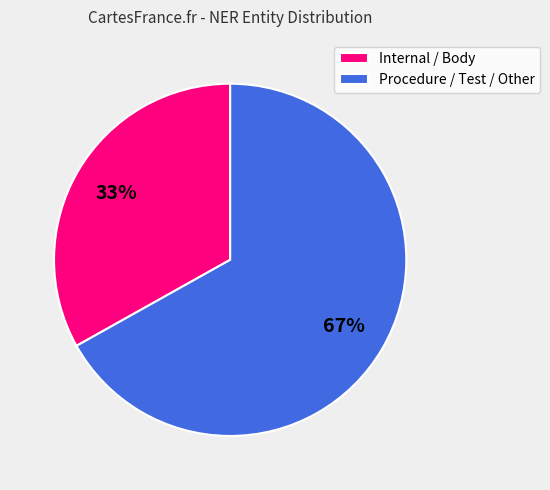

Combined, do Internal / Body and Procedure / Test / Other account for over 50%?

Yes